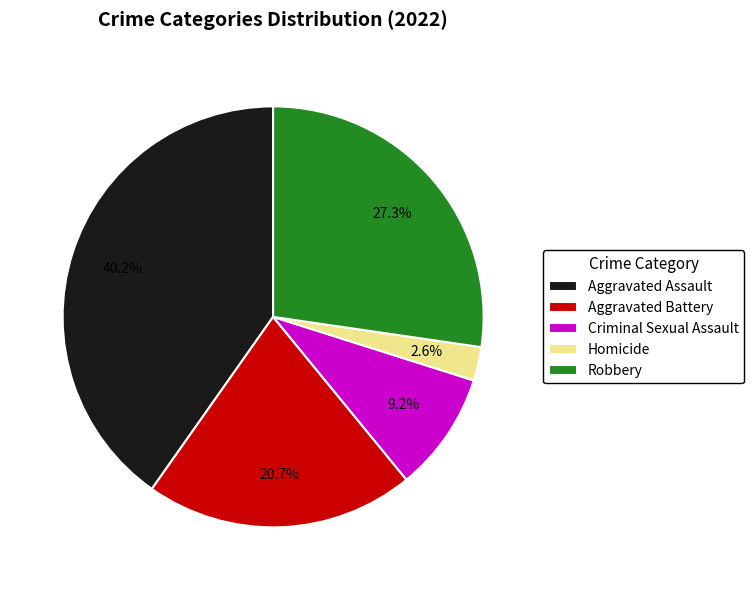

What is the ratio of the value at Aggravated Assault to the value at Aggravated Battery?

1.9